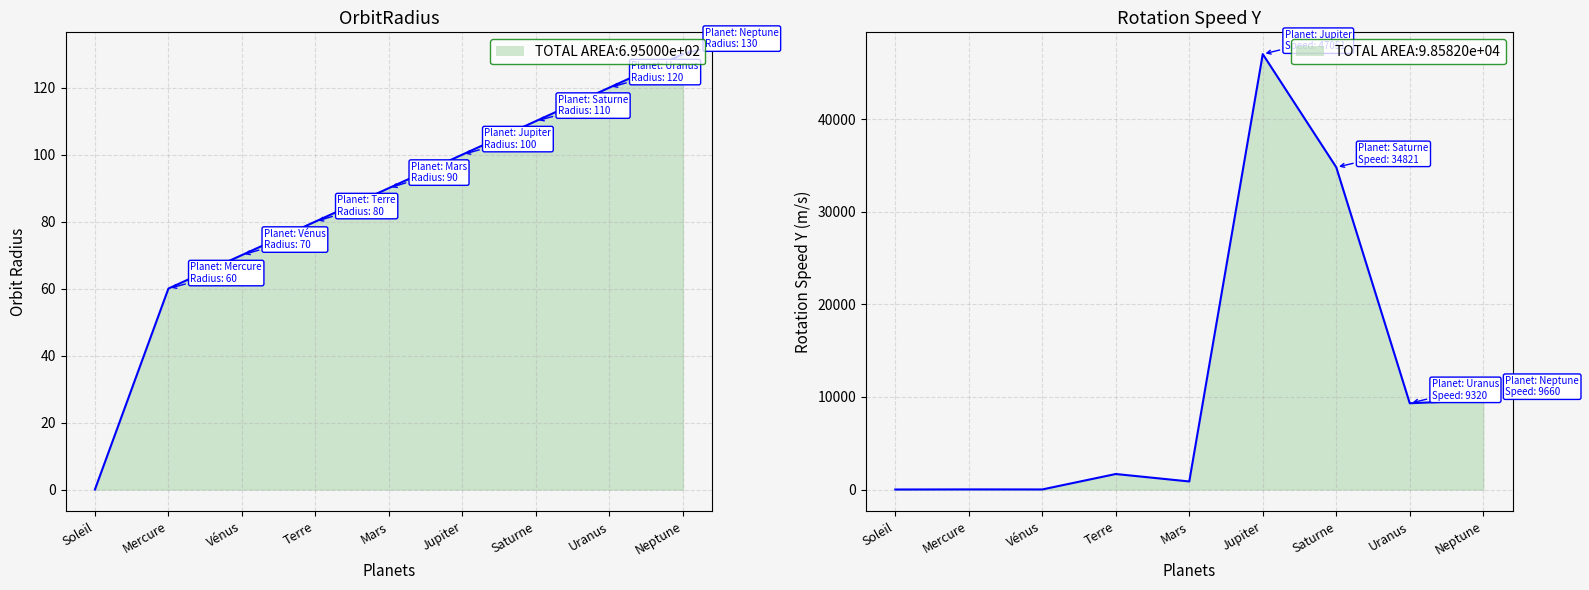

List the labels in order of rotation speed y value, largest first.

Jupiter, Saturne, Neptune, Uranus, Terre, Mars, Mercure, Vénus, Soleil